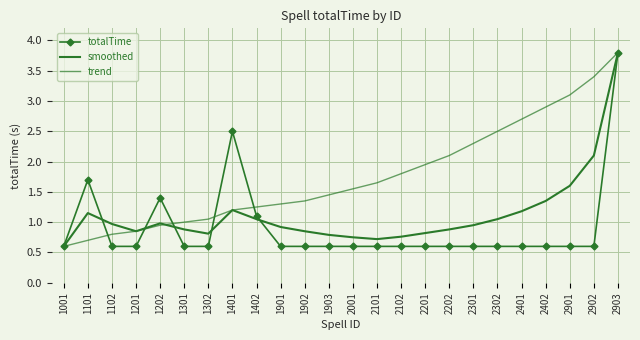

What are all the series names shown in the legend?

totalTime, smoothed, trend